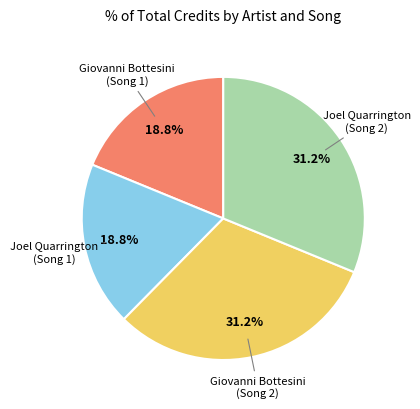

Is there any slice that represents more than half of the pie?

No